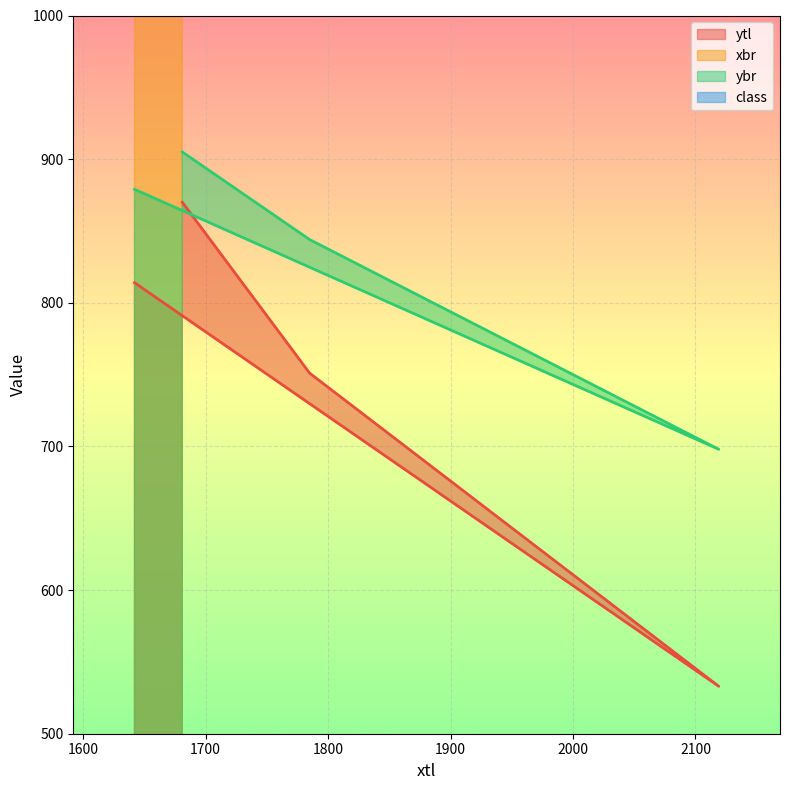

Is the value of class at 1642 greater than the value of ybr at 1681?

No